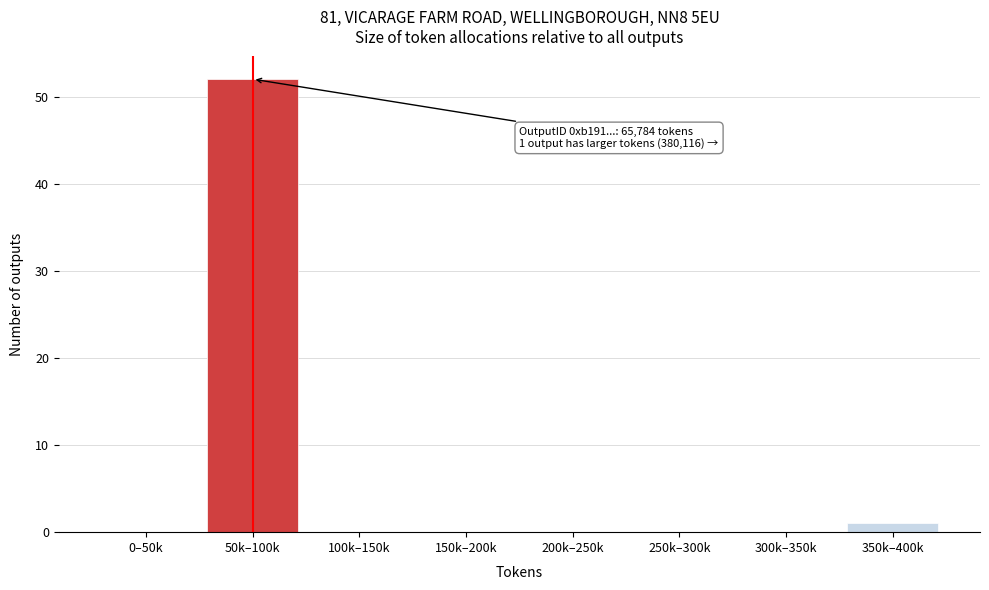

Reading left to right, transcribe all the data shown in this chart.

0–50k=0	50k–100k=52	100k–150k=0	150k–200k=0	200k–250k=0	250k–300k=0	300k–350k=0	350k–400k=1